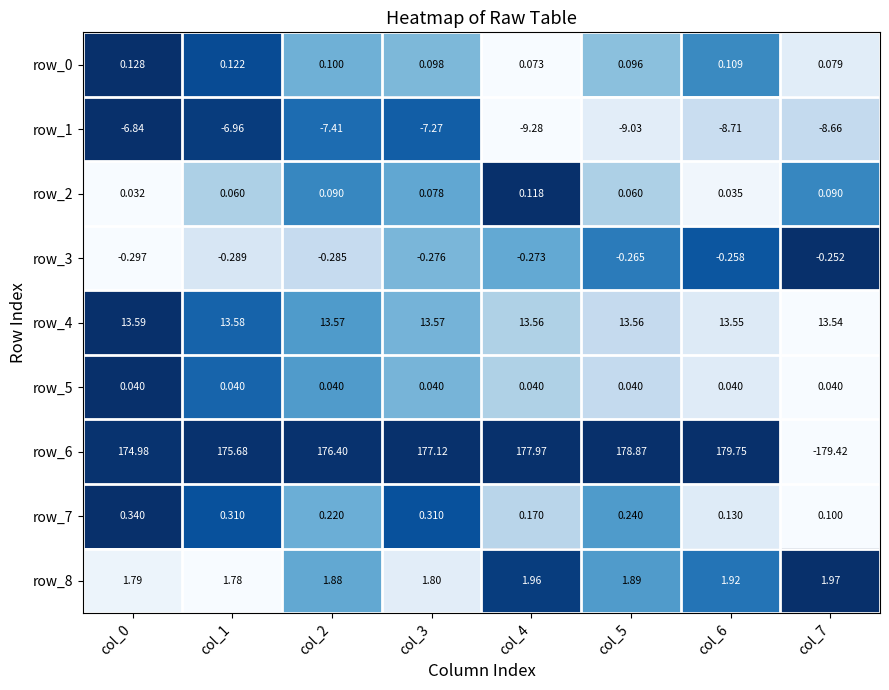

Is the value of row_2 at col_0 greater than the value of row_8 at col_1?

No